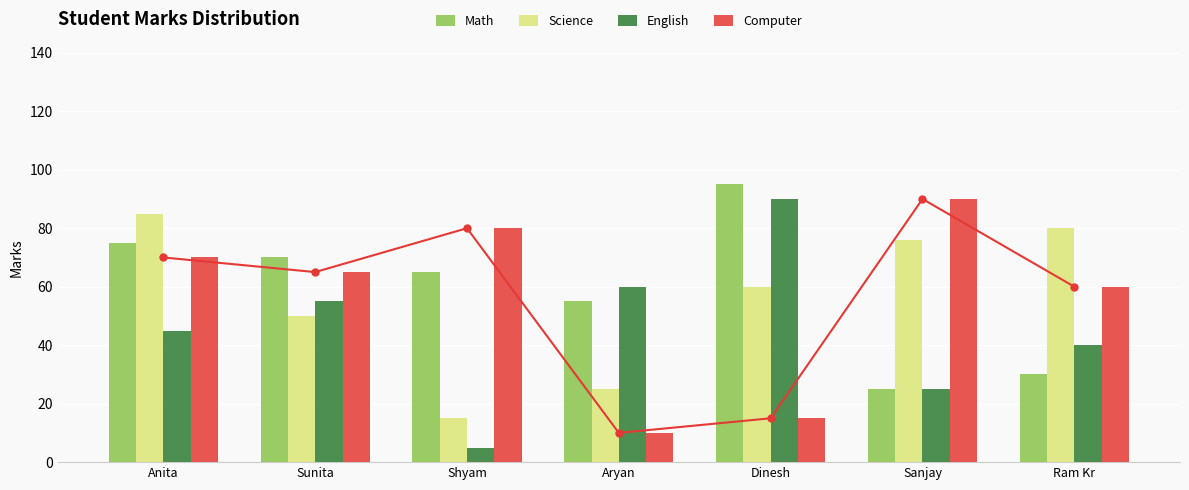

The value of Computer at Anita is 104. True or false?

False